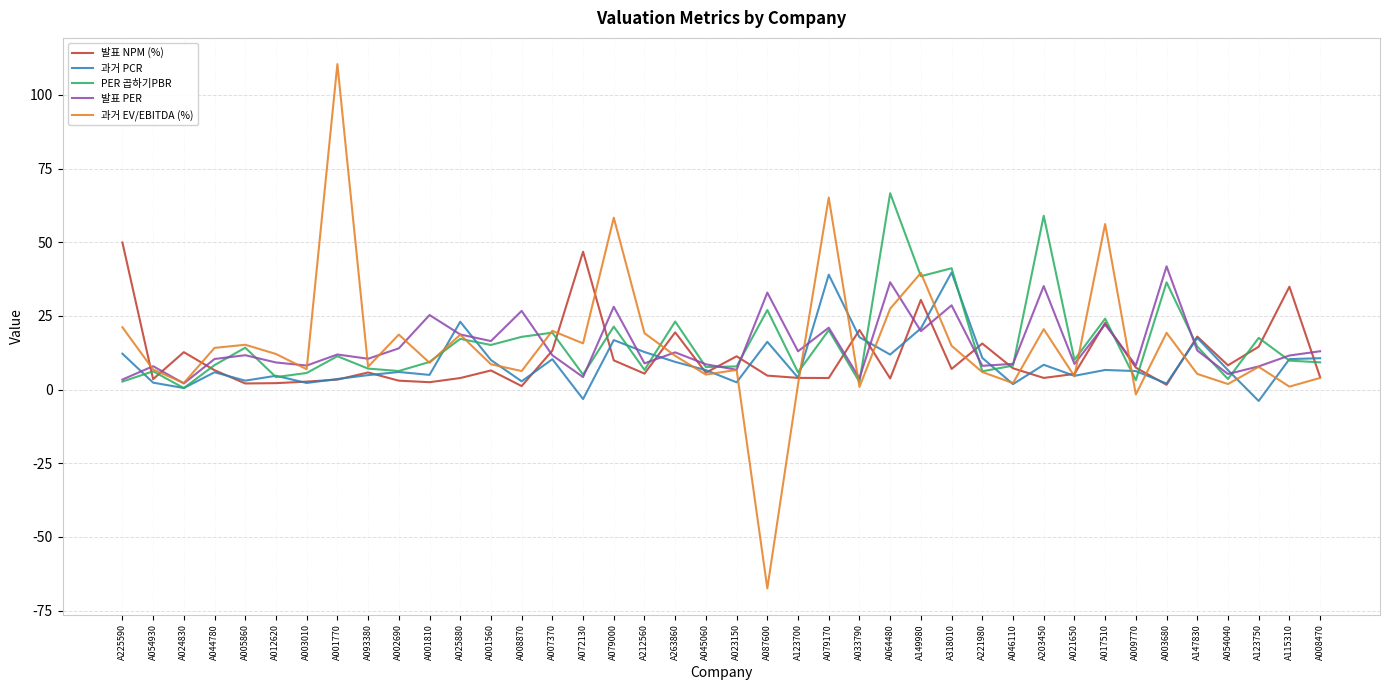

The 발표 NPM (%) series shows 3.9 at A079170. True or false?

True